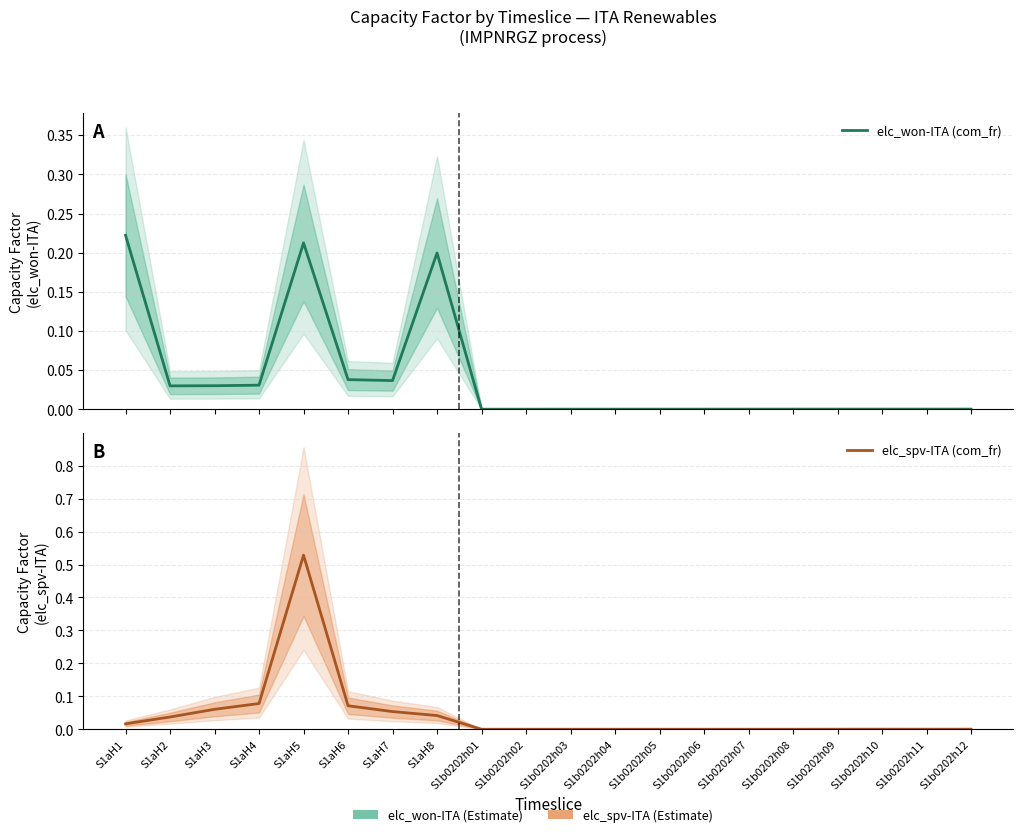

How many times do elc_spv-ITA (com_fr) and elc_won-ITA (com_fr) cross each other?

2